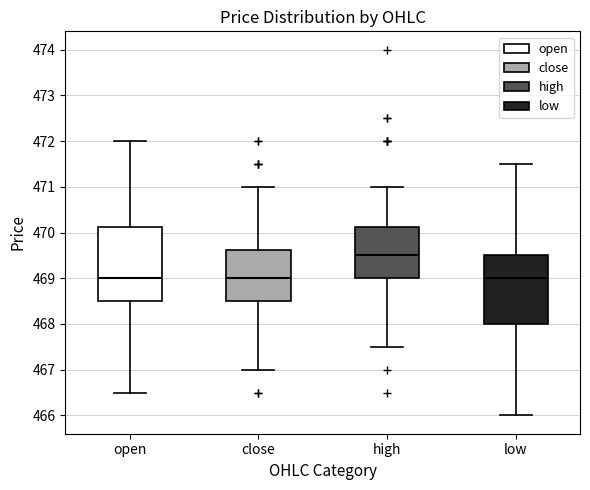

Reading left to right, transcribe this box plot: for each box, give where its median line is, the range the box spans, and where its two whiskers end, as read against the y-axis. The values are not printed on the chart, so give them approximately, as read against the axis.

open: median 469.0, box 468.5 to 470.1, whiskers 466.5 to 472.0
close: median 469.0, box 468.5 to 469.6, whiskers 467.0 to 471.0
high: median 469.5, box 469.0 to 470.1, whiskers 467.5 to 471.0
low: median 469.0, box 468.0 to 469.5, whiskers 466.0 to 471.5